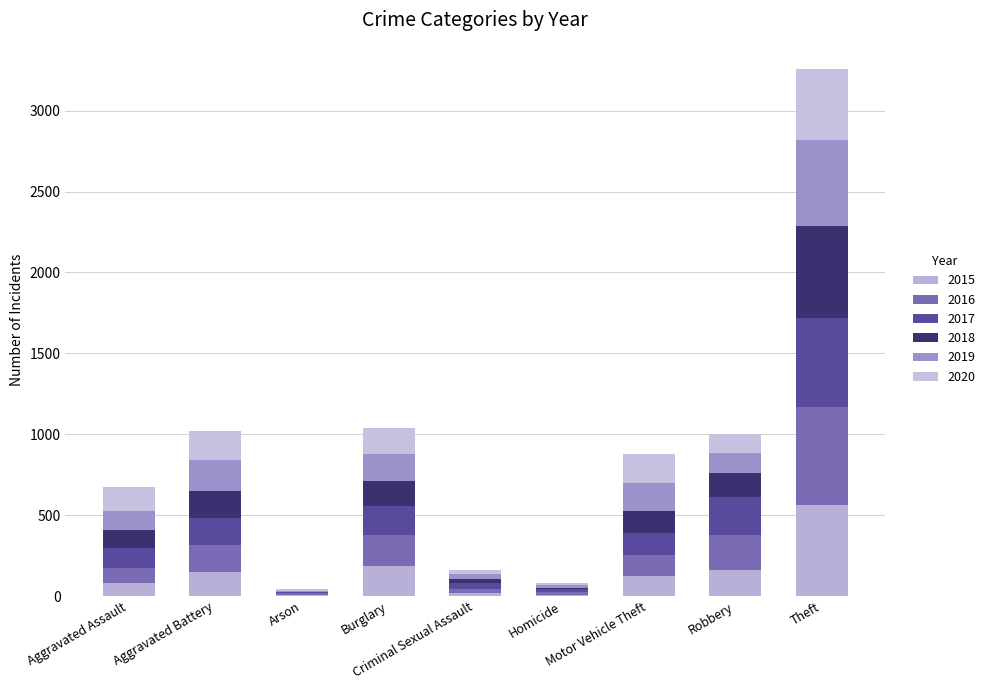

Count the number of data series in this chart.

6